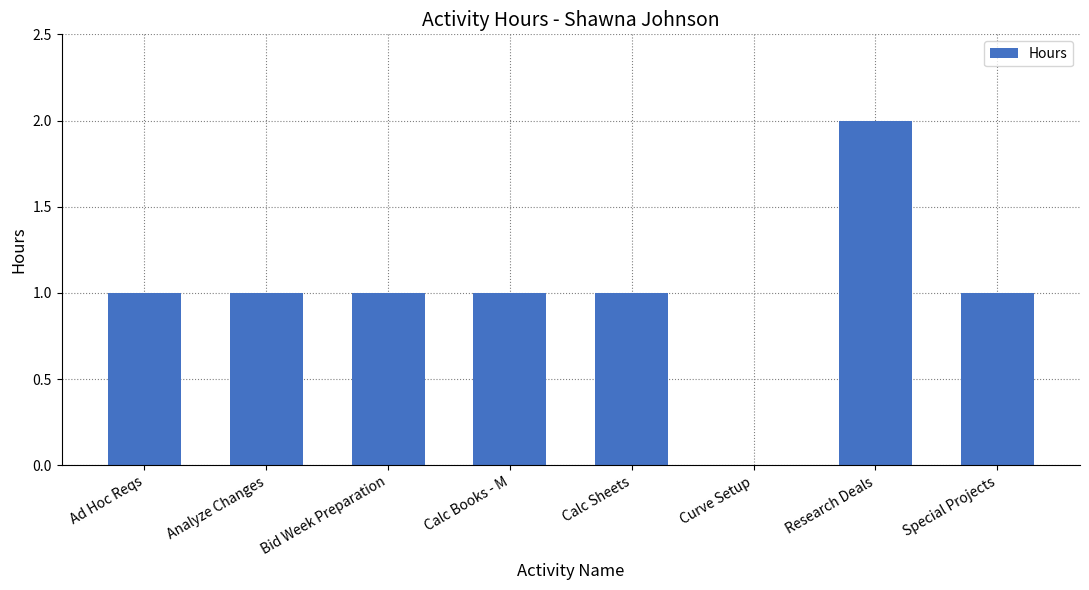

The chart shows a value of 3 at Research Deals. True or false?

False